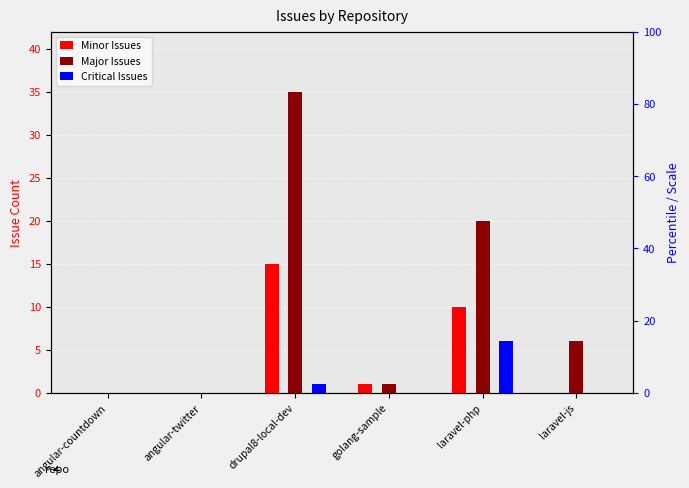

How many categories are shown in the chart?

6